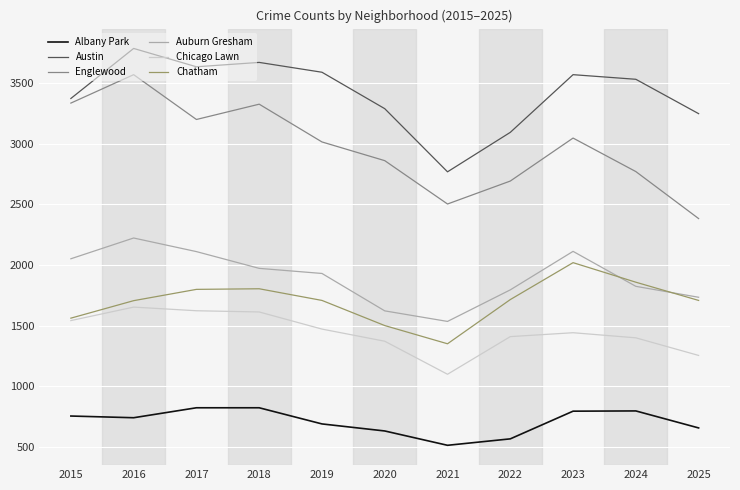

What is the sum of the Chatham values at 2025 and 2016?

3414